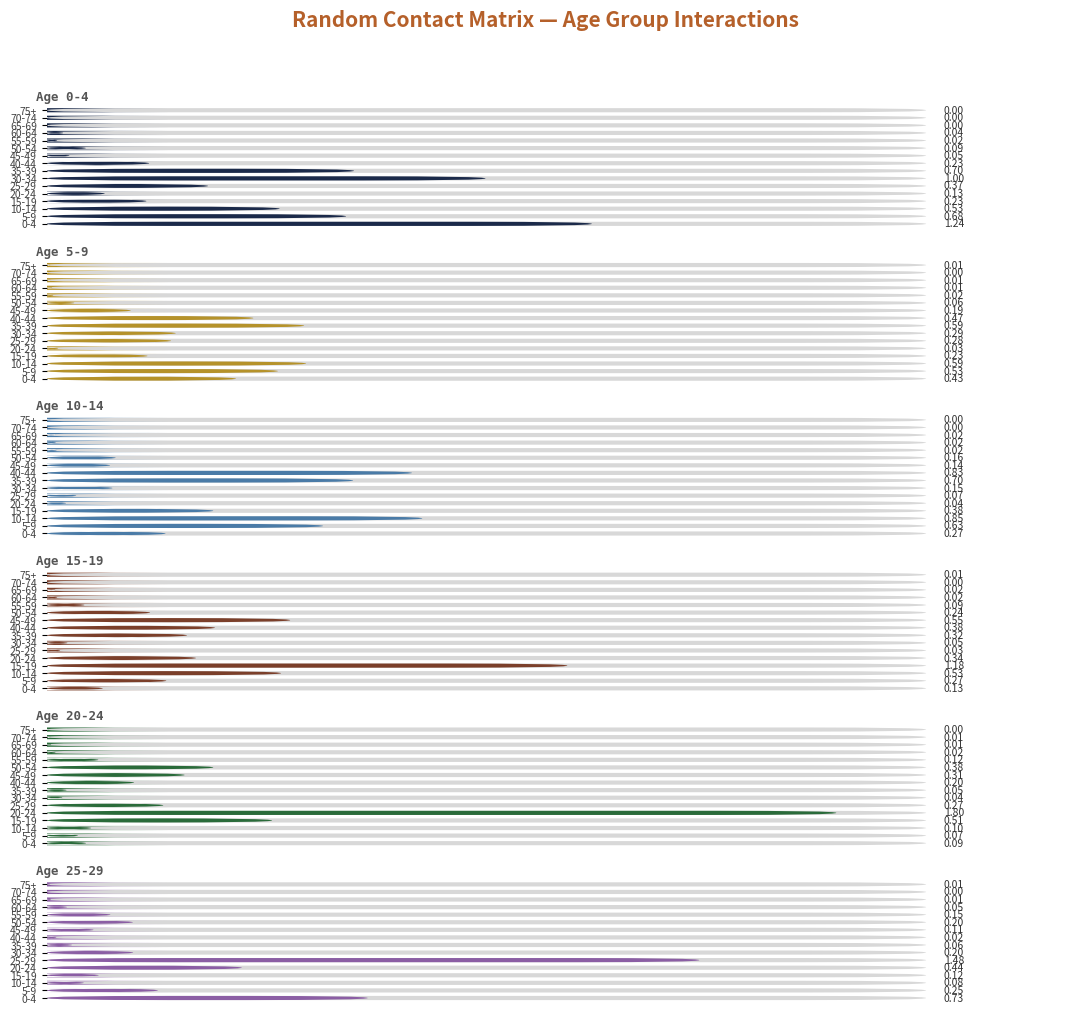

What is the difference between the maximum and minimum values in the 25_29 series?

1.5